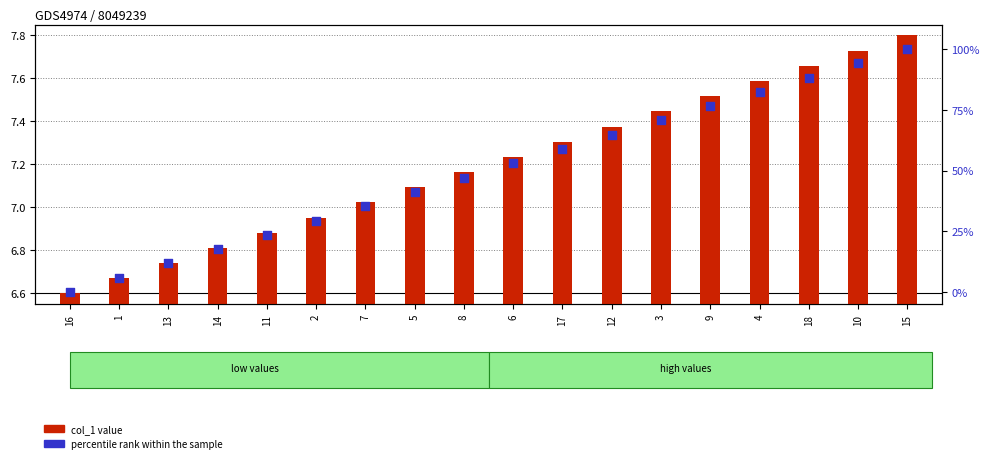

What is the total value across all series at 17?

66.1